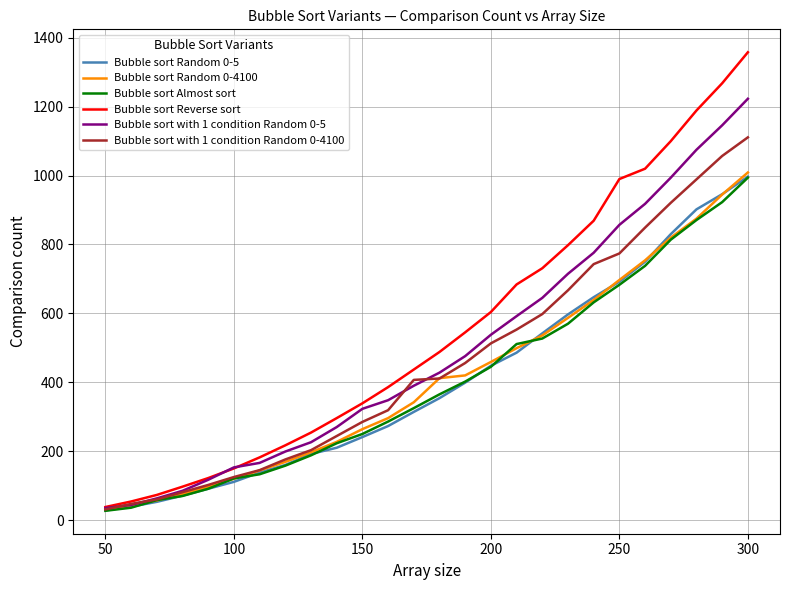

Which series has the widest spread of values?

Bubble sort Reverse sort